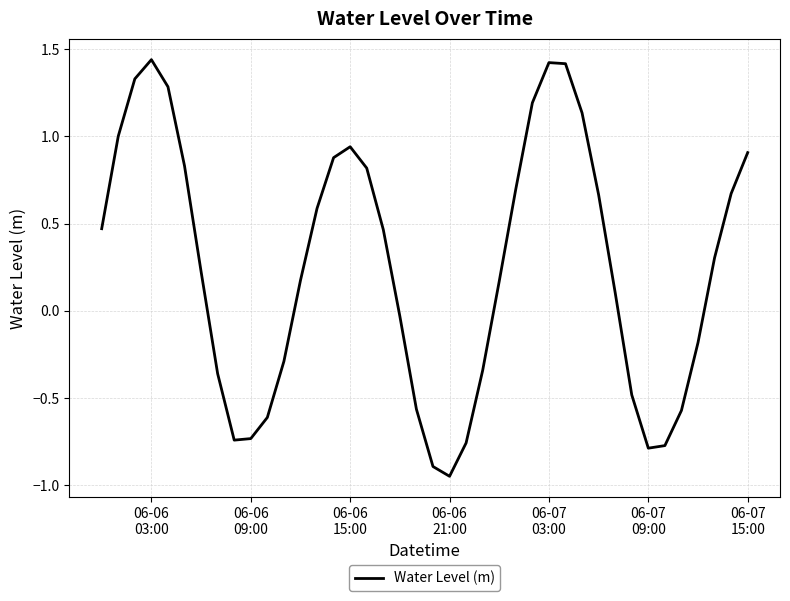

What is the difference between the maximum and minimum values?

2.4